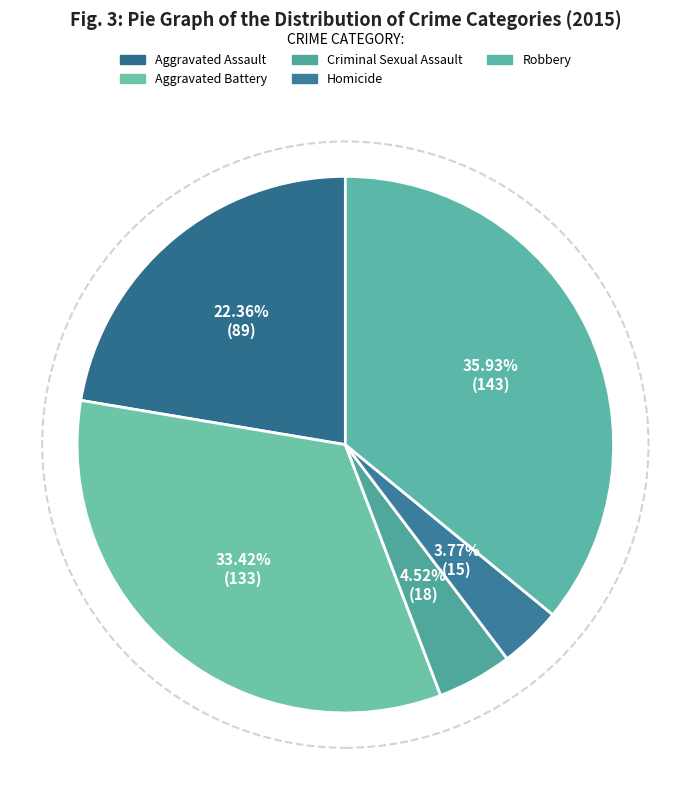

Is it true that Aggravated Battery is 47% of the pie?

False